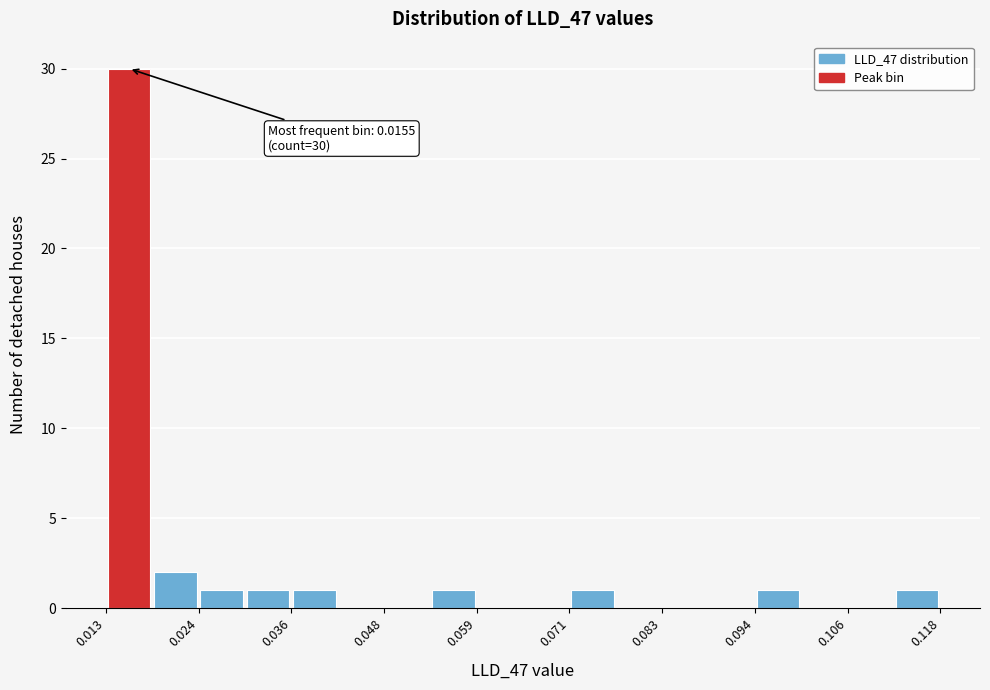

Read against the x-axis, roughly where is the centre of the tallest bar?

0.016